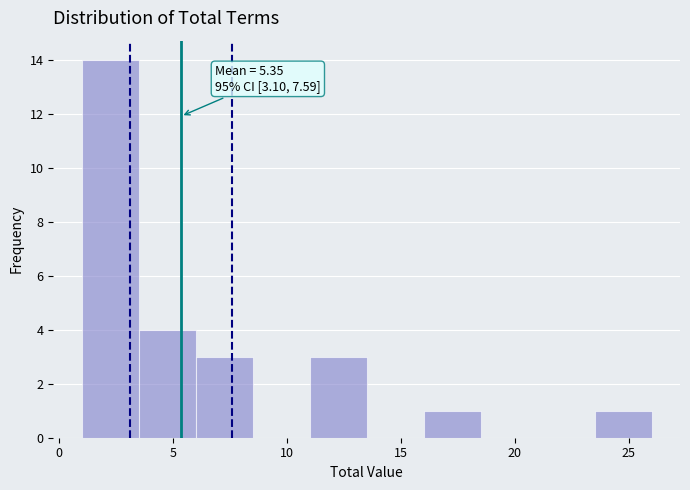

Over which range of the x-axis is the bar tallest?

1.0 to 3.5